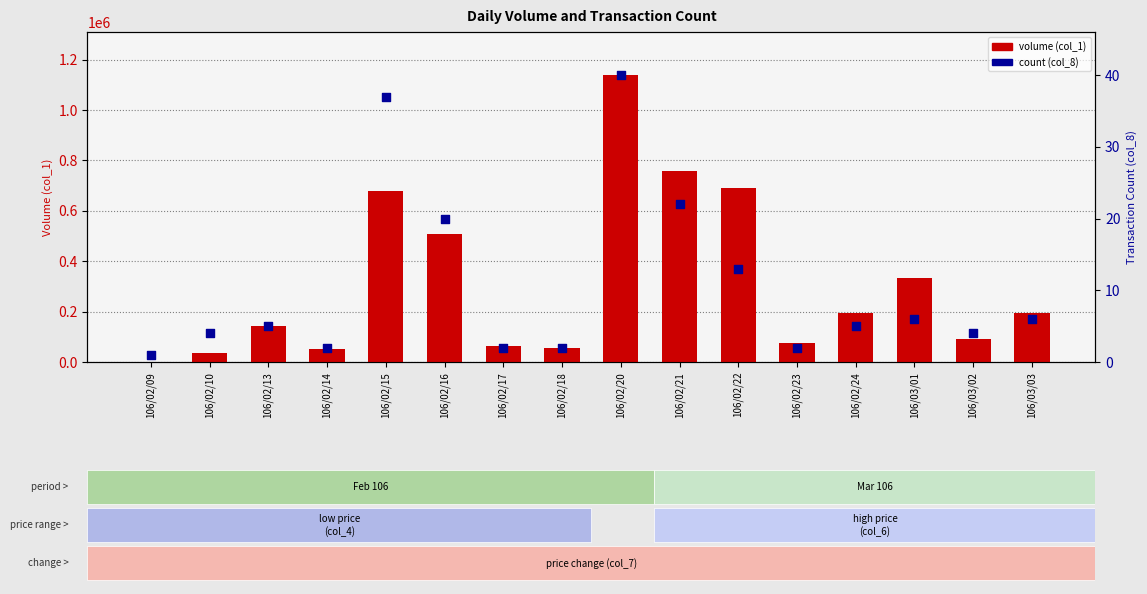

At which category is the sum across all series the highest?

106/02/20